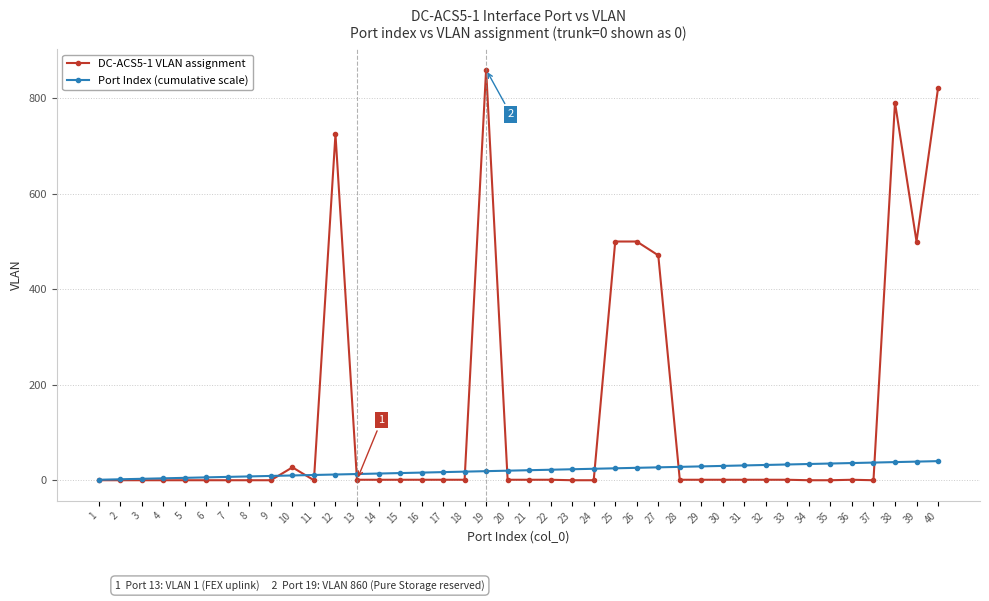

The Port Index (cumulative scale) series shows 1 at 1. True or false?

True